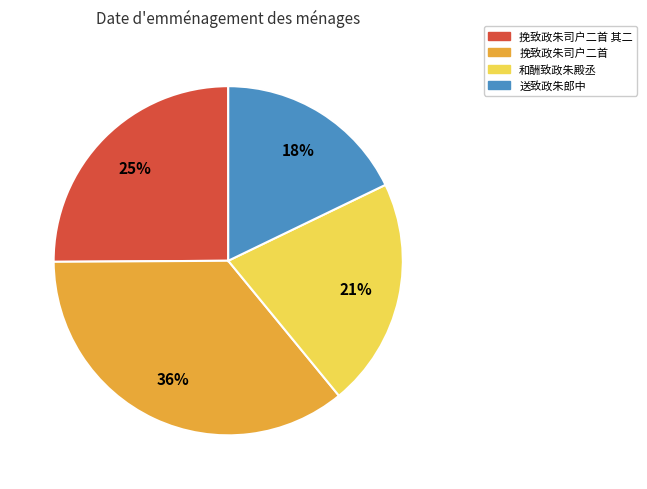

How many slices are in this pie chart?

4